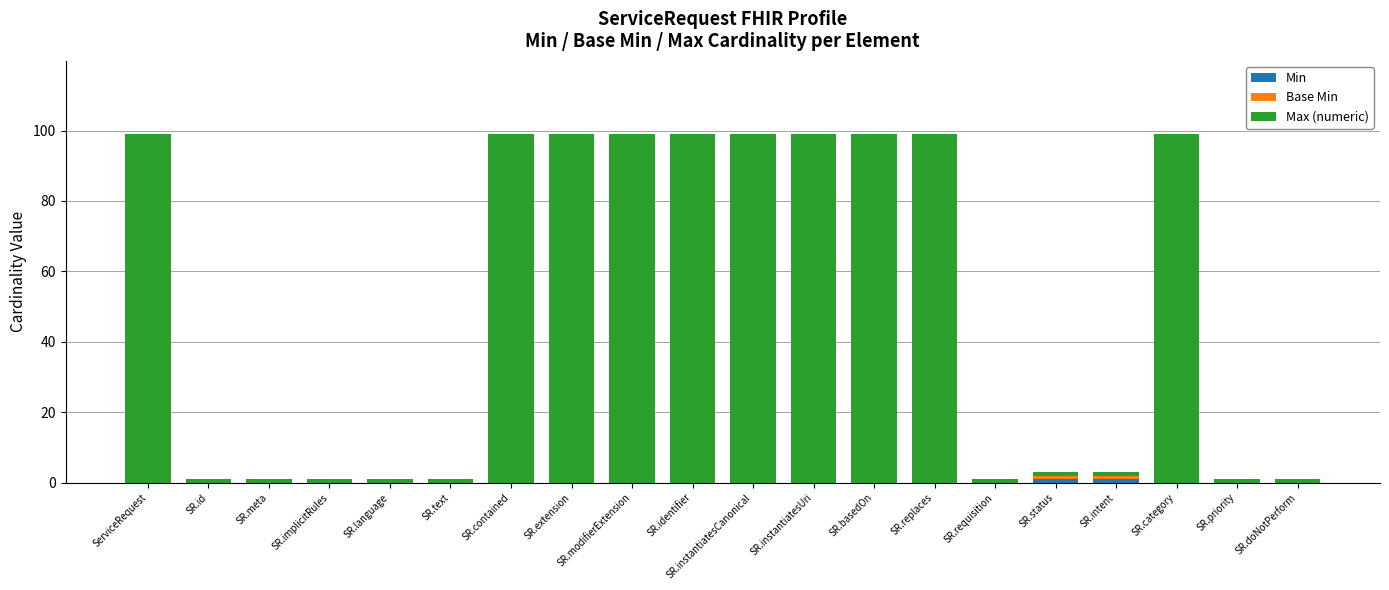

What is the total value across all series at SR.modifierExtension?

99